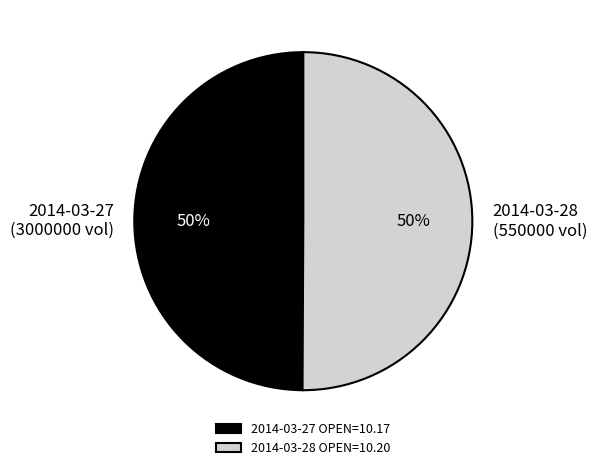

The 2014-03-28 OPEN=10.20 slice represents 50% of the pie. True or false?

True